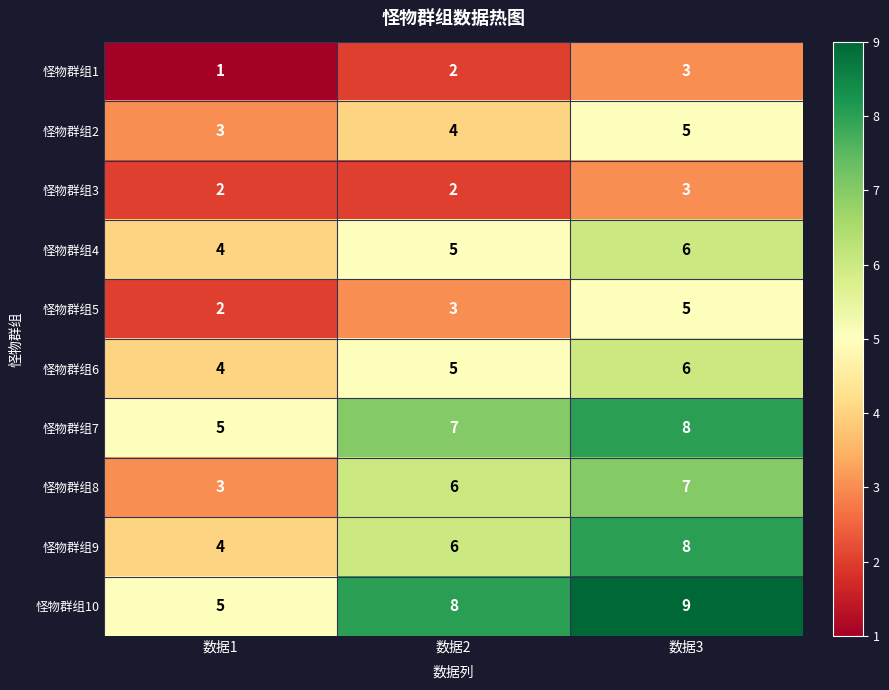

List the labels in order of 怪物群组6 value, largest first.

数据3, 数据2, 数据1